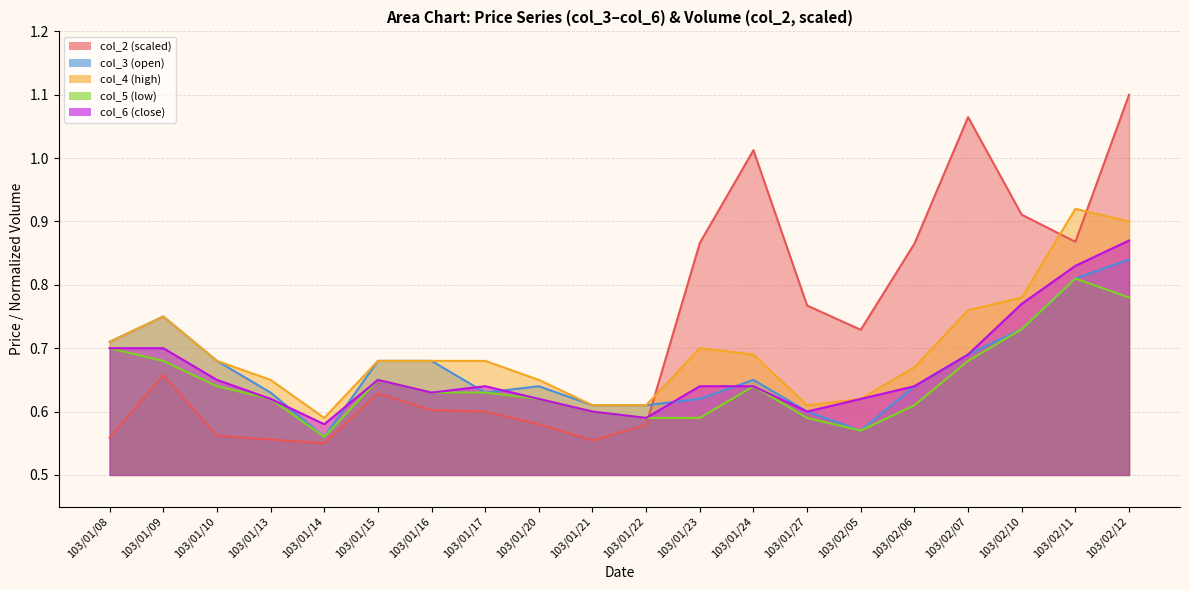

What is the value of the col_5 point at the 14th from the left?

0.6